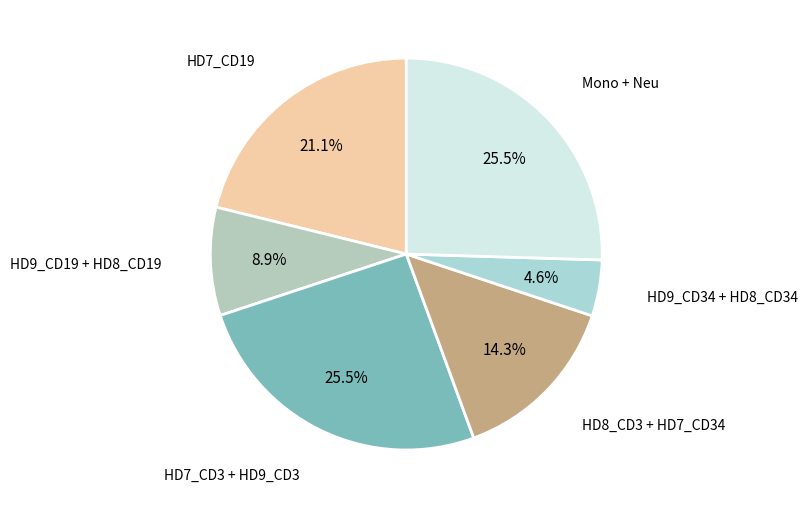

Which category has the smallest portion of the pie?

HD9_CD34 + HD8_CD34